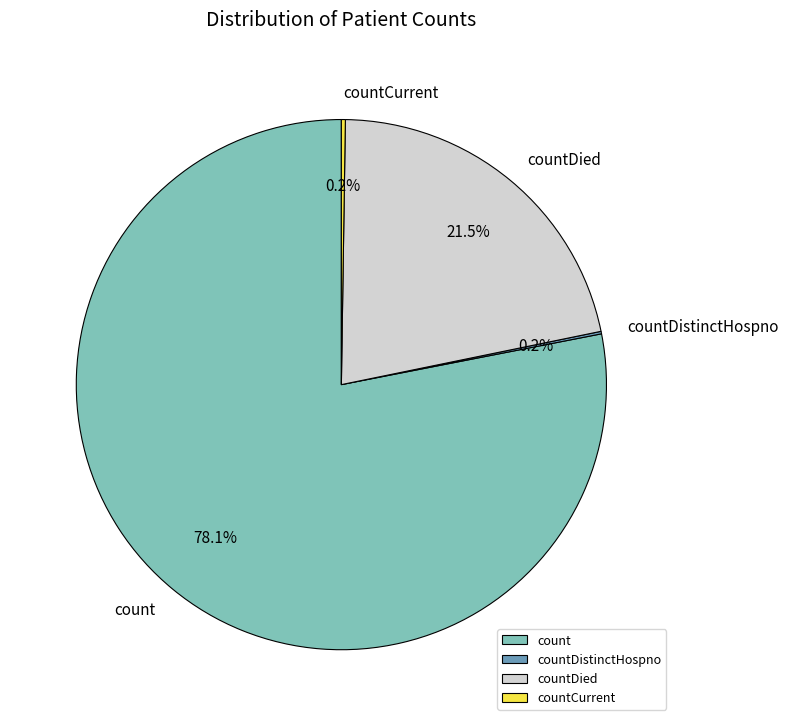

Is there a majority slice in this chart?

Yes